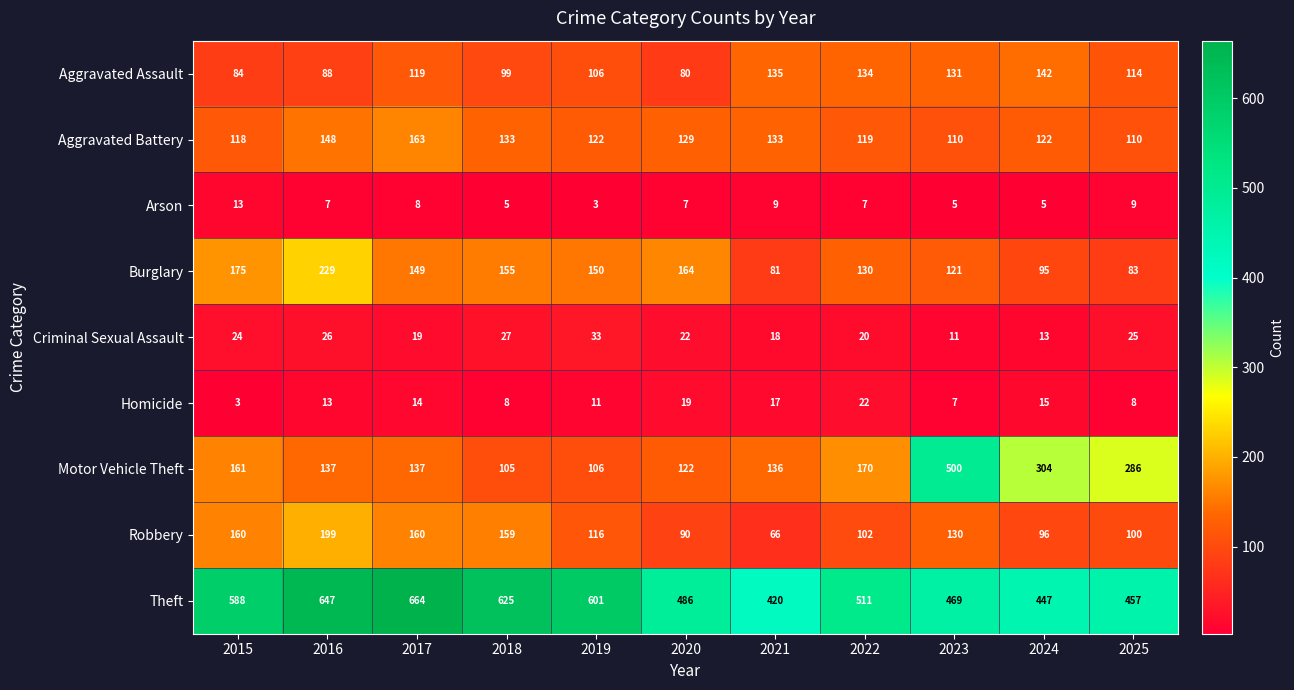

At 2022, list the series in order from largest to smallest.

Theft, Motor Vehicle Theft, Aggravated Assault, Burglary, Aggravated Battery, Robbery, Homicide, Criminal Sexual Assault, Arson